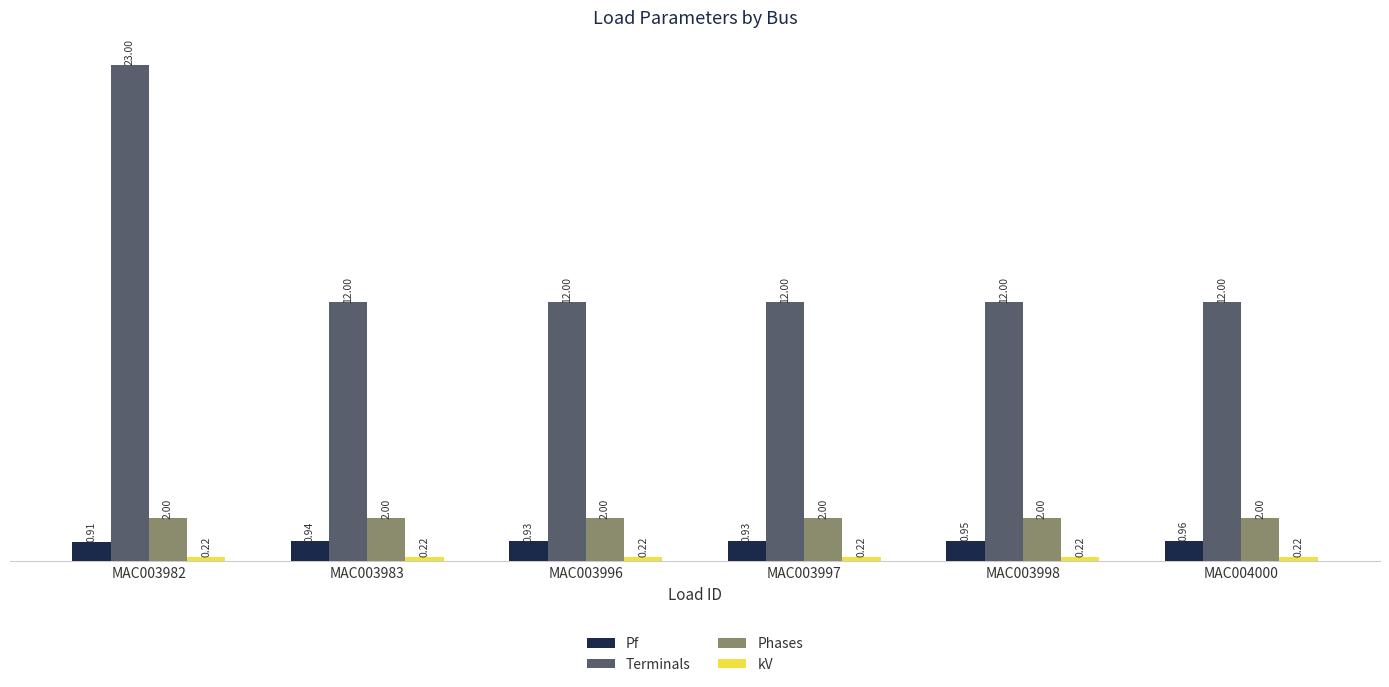

What is the average value of the Phases series?

2.0